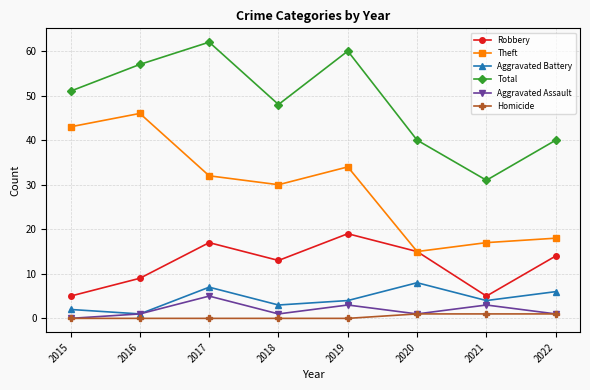

What is the value of the Aggravated Battery point at the 2nd from the left?

1